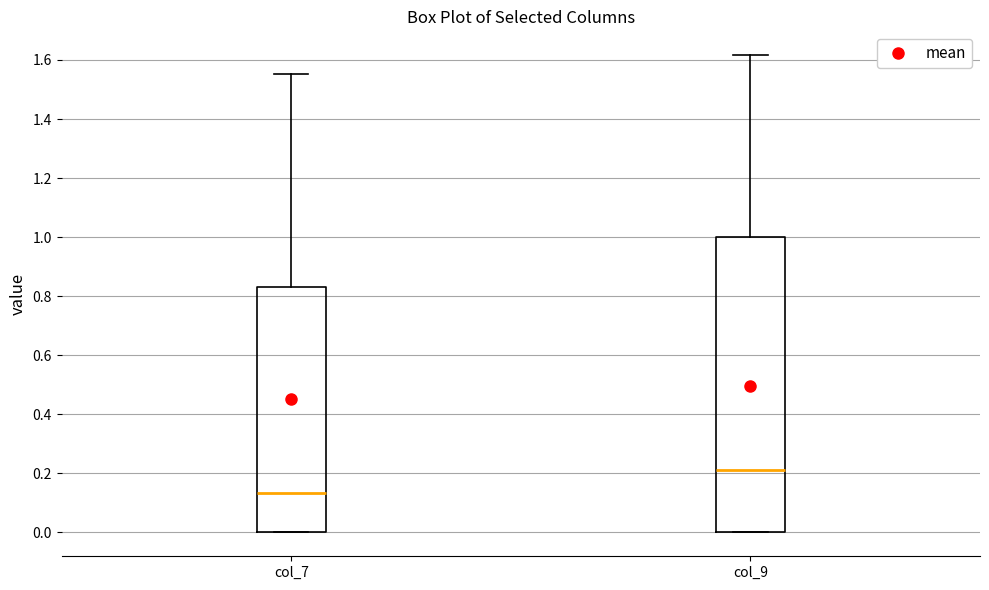

Where is the upper edge of the box for col_9 on the y-axis? The values are not printed on the chart, so give them approximately, as read against the axis.

1.00